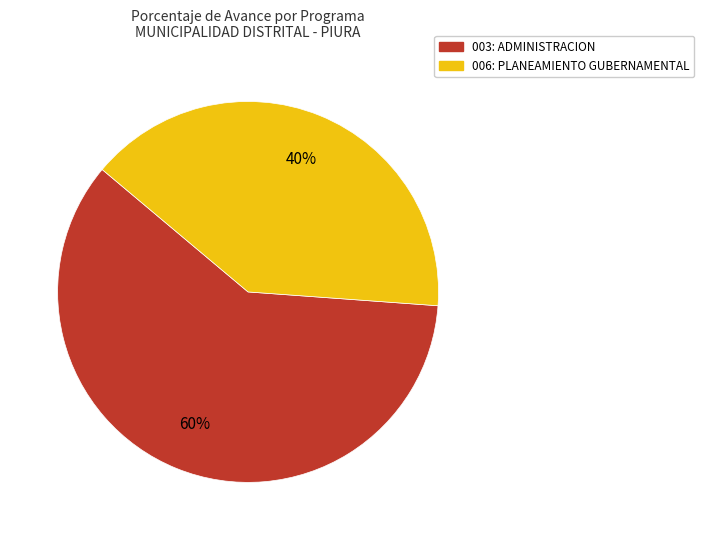

What is the ratio of the value at 006: PLANEAMIENTO GUBERNAMENTAL to the value at 003: ADMINISTRACION?

0.7